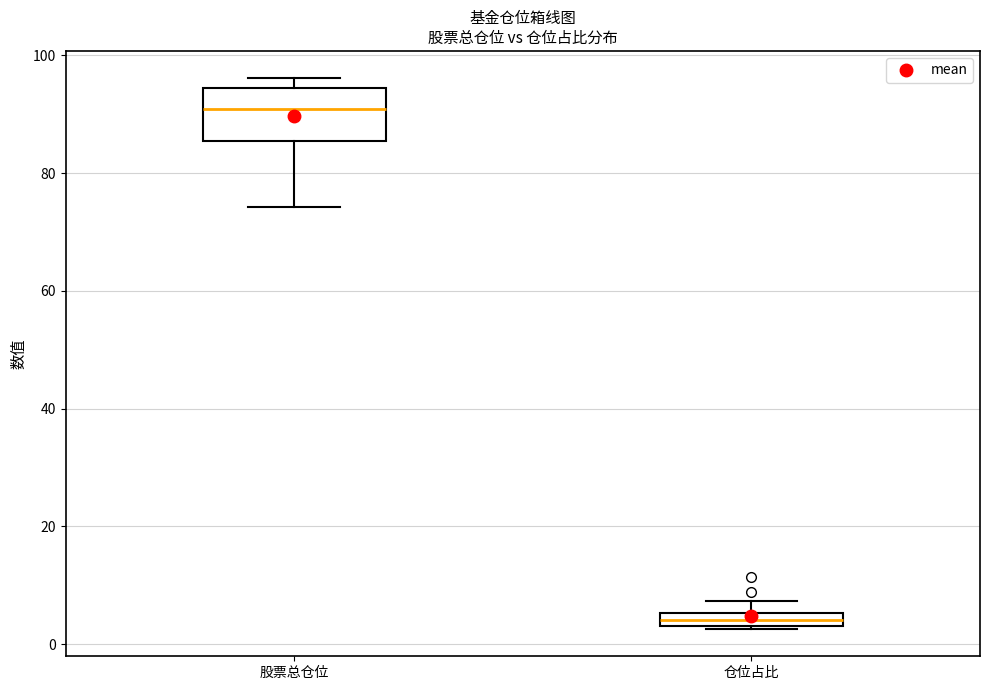

Which box is the tallest, from its lower edge to its upper edge?

股票总仓位